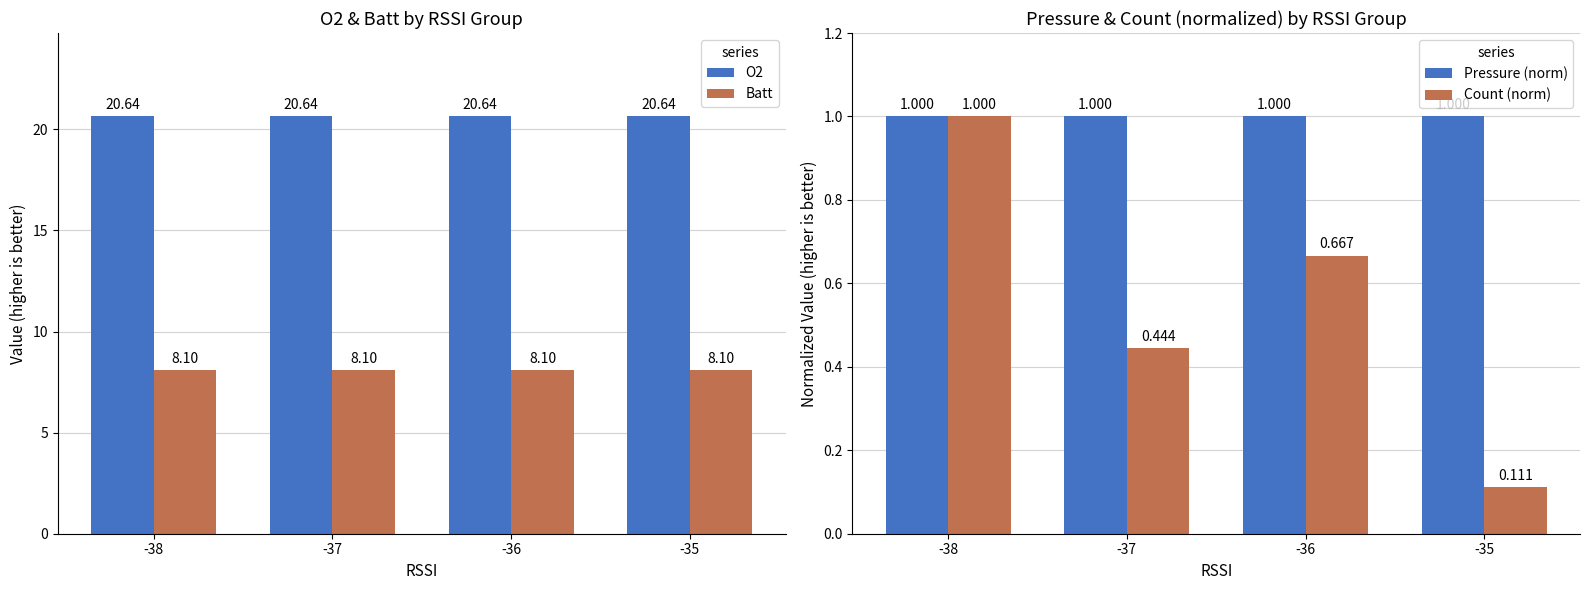

At how many categories does at least one series exceed 12?

4